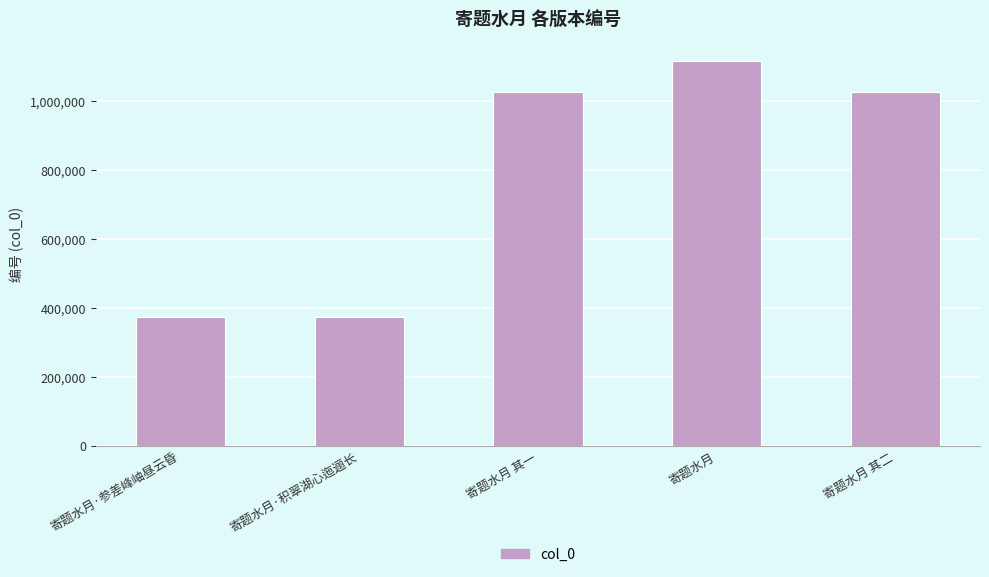

What is the smallest value displayed?

373426